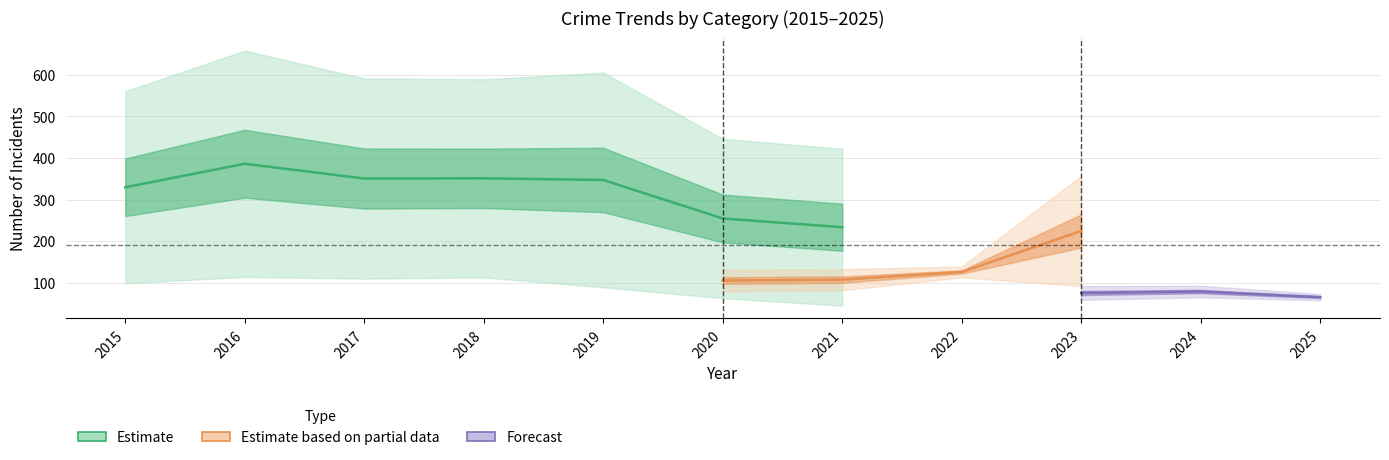

Which has a higher value, 2019 or 2016?

2016